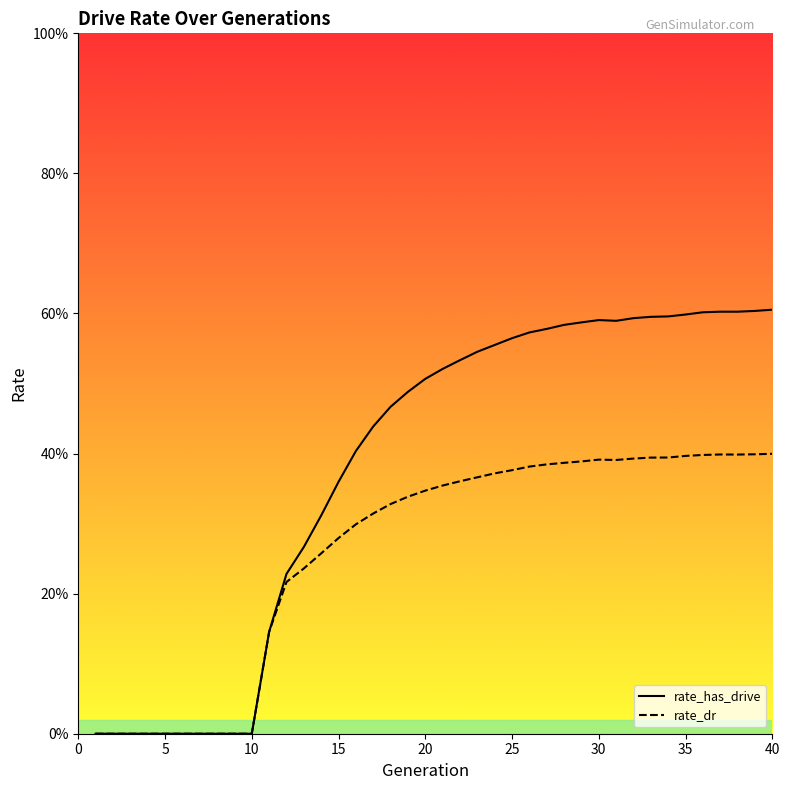

How many rate_has_drive values are between 0 and 1?

40